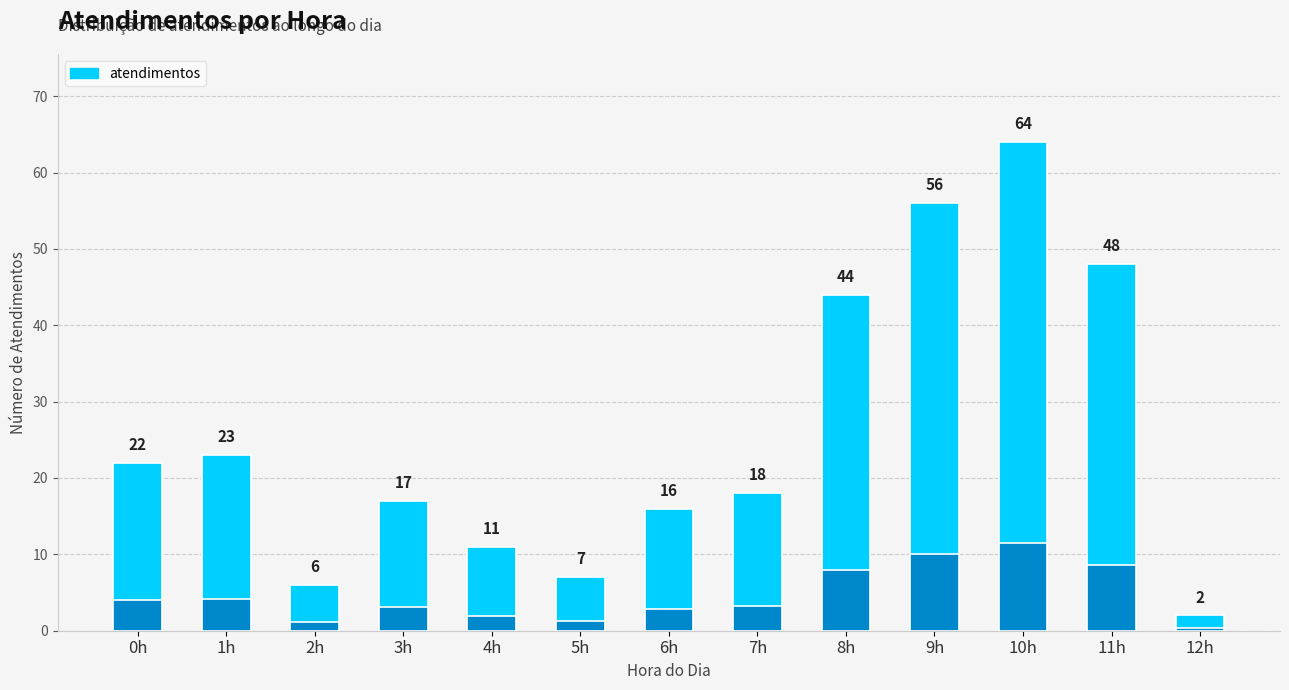

What is the ratio of the value at 10h to the value at 3h?

3.8